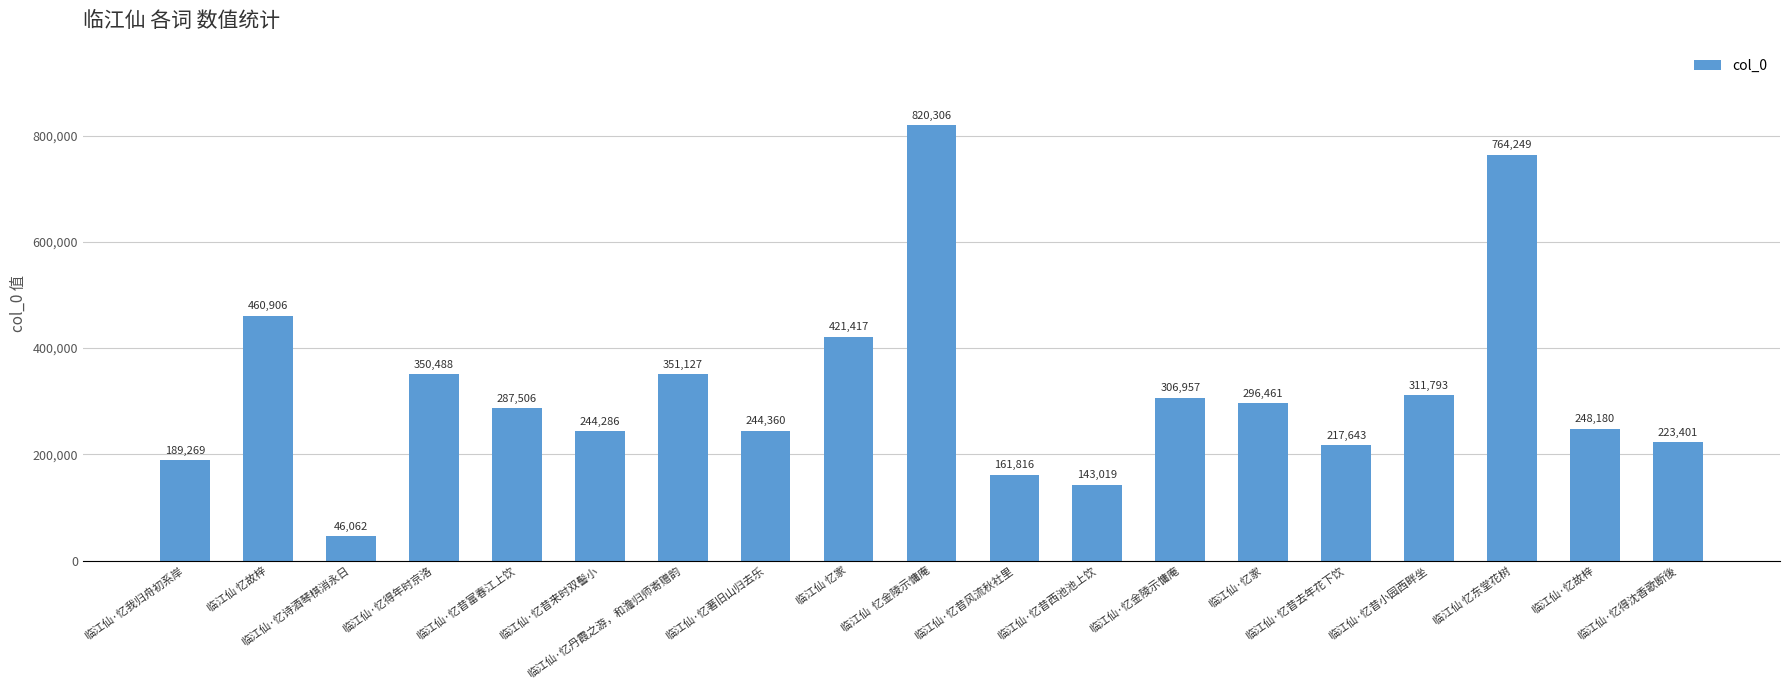

What is the change in value from 临江仙·忆著旧山归去乐 to 临江仙·忆昔去年花下饮?

-26717